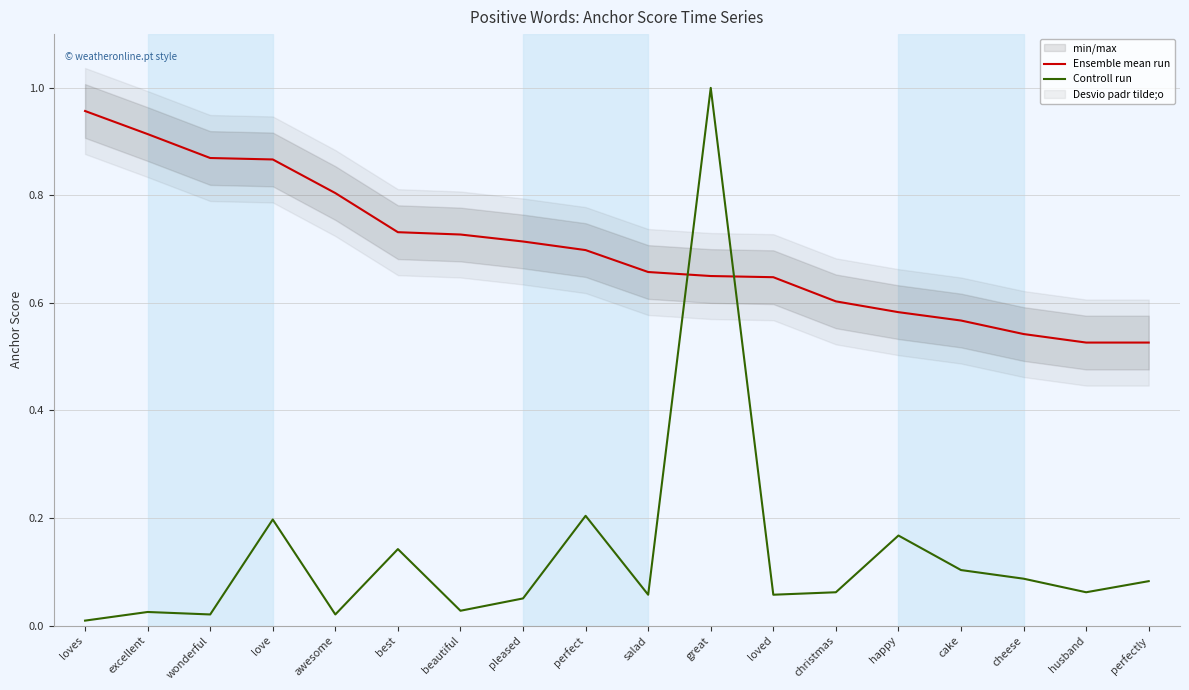

How many intersections are there between Ensemble mean run and Controll run?

2